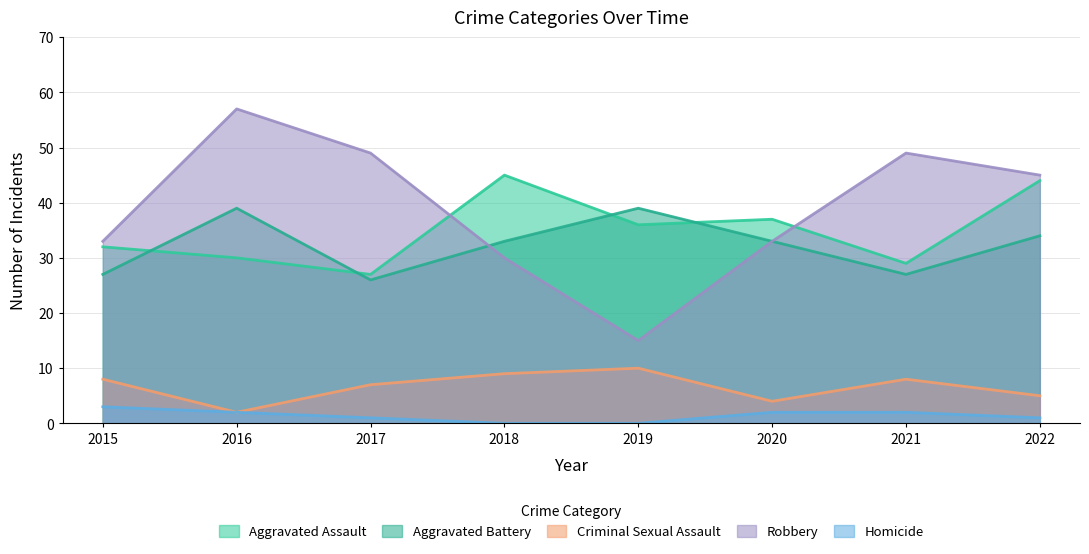

How many lines are shown in the chart?

5